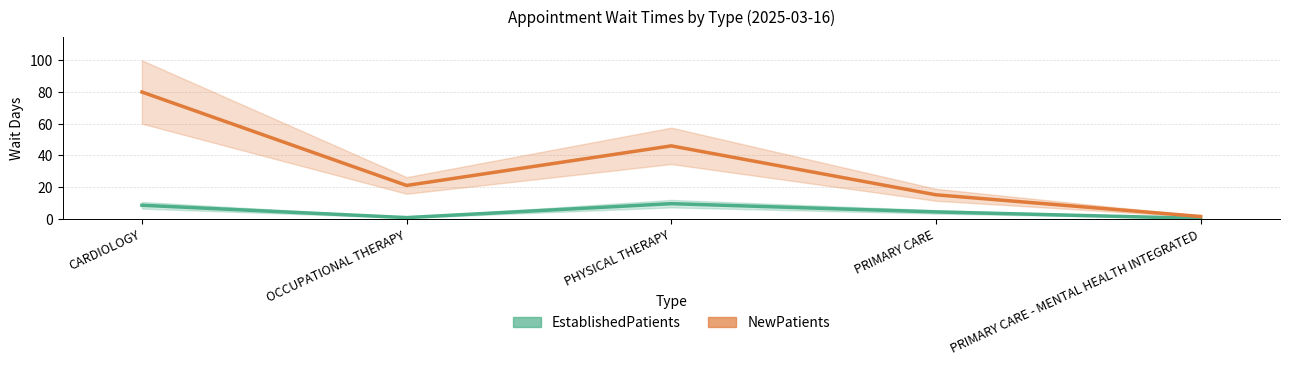

The value of EstablishedPatients at PHYSICAL THERAPY is 5.6. True or false?

False